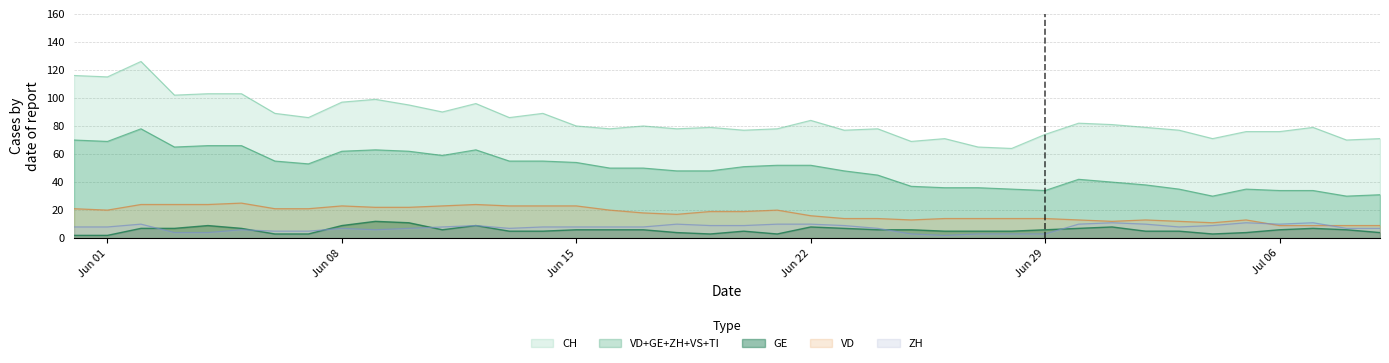

How many interior local peaks does the GE series have?

7